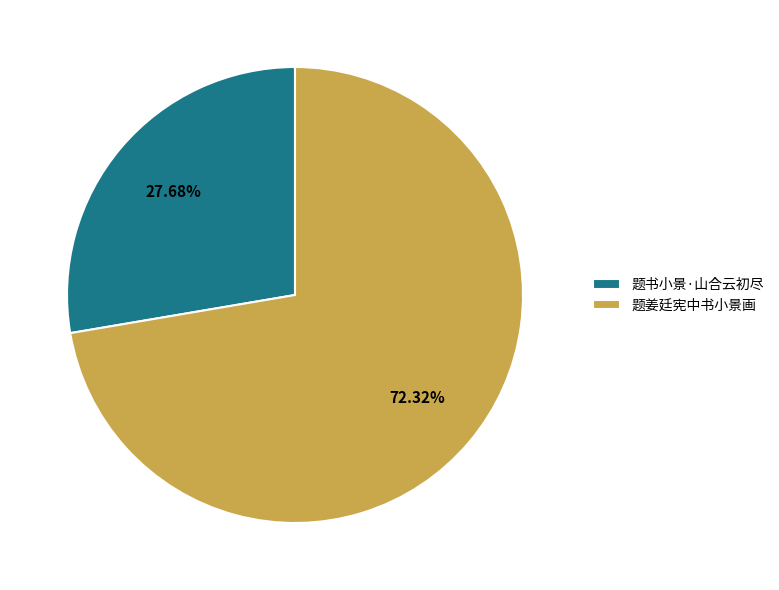

Is 题姜廷宪中书小景画 the majority of the pie?

Yes